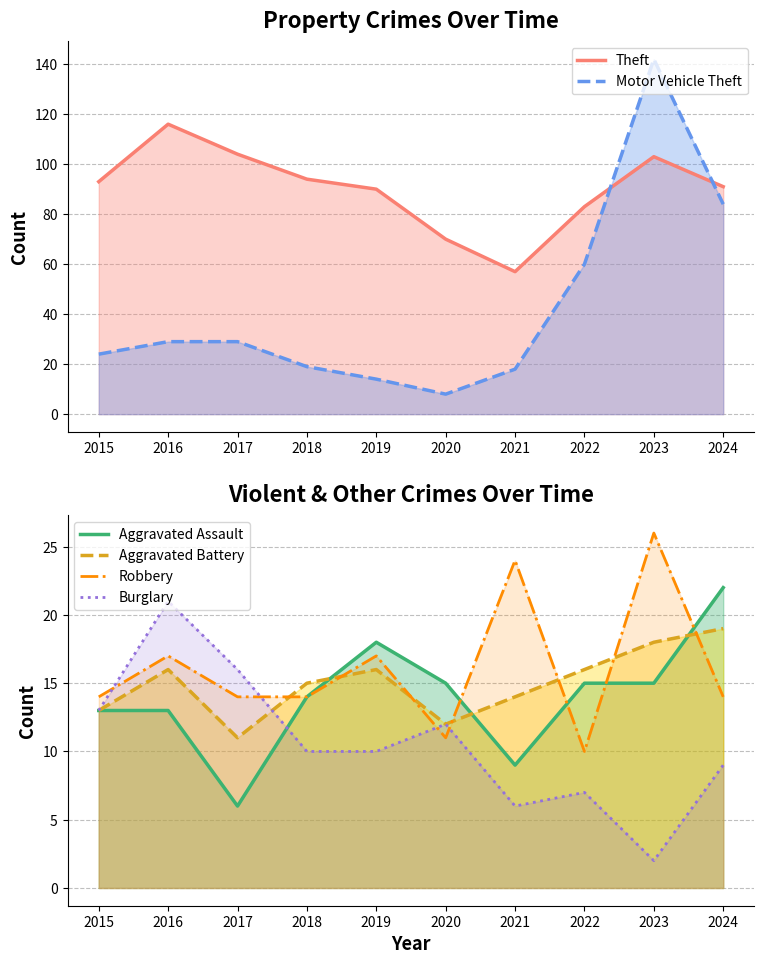

At which category does Robbery reach its first local peak?

2016